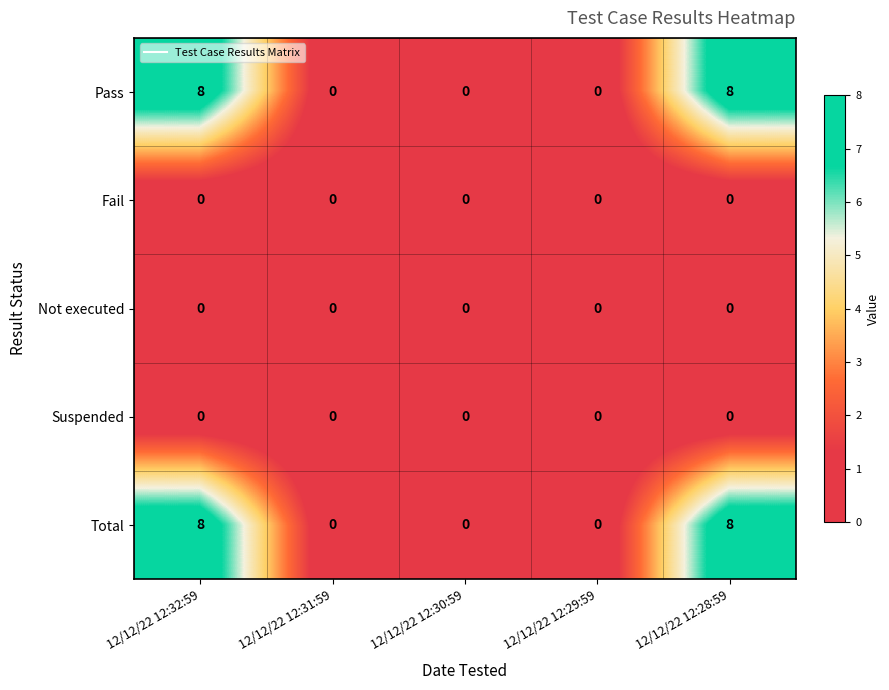

Reading left to right, extract all data points from this chart.

Pass: 12/12/22 12:32:59=8	12/12/22 12:31:59=0	12/12/22 12:30:59=0	12/12/22 12:29:59=0	12/12/22 12:28:59=8
Fail: 12/12/22 12:32:59=0	12/12/22 12:31:59=0	12/12/22 12:30:59=0	12/12/22 12:29:59=0	12/12/22 12:28:59=0
Not executed: 12/12/22 12:32:59=0	12/12/22 12:31:59=0	12/12/22 12:30:59=0	12/12/22 12:29:59=0	12/12/22 12:28:59=0
Suspended: 12/12/22 12:32:59=0	12/12/22 12:31:59=0	12/12/22 12:30:59=0	12/12/22 12:29:59=0	12/12/22 12:28:59=0
Total: 12/12/22 12:32:59=8	12/12/22 12:31:59=0	12/12/22 12:30:59=0	12/12/22 12:29:59=0	12/12/22 12:28:59=8